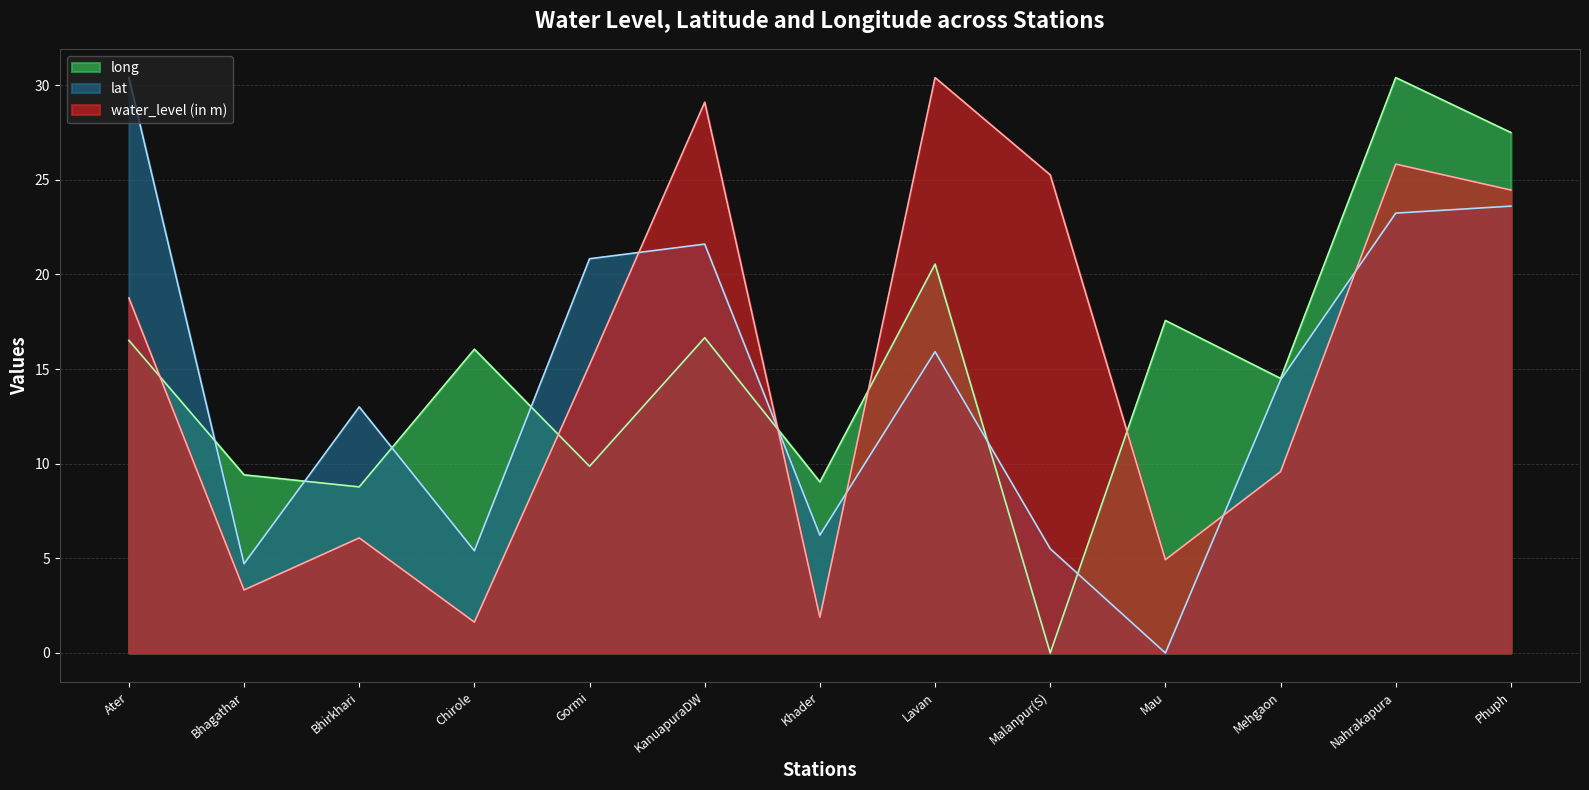

How many times do long and lat cross each other?

7